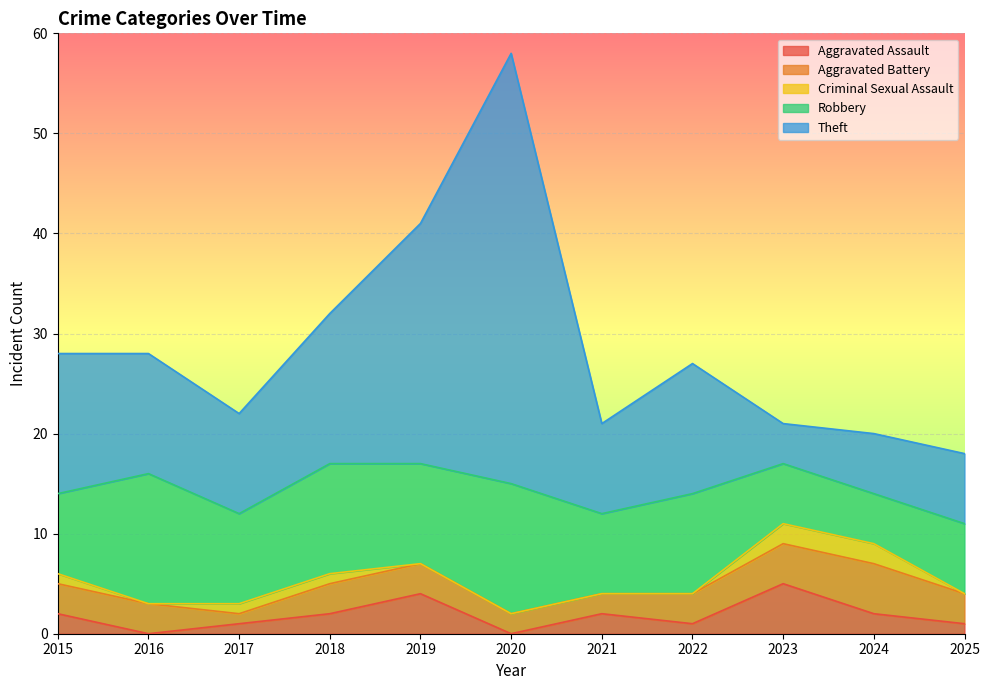

At which label does Robbery reach its peak?

2016